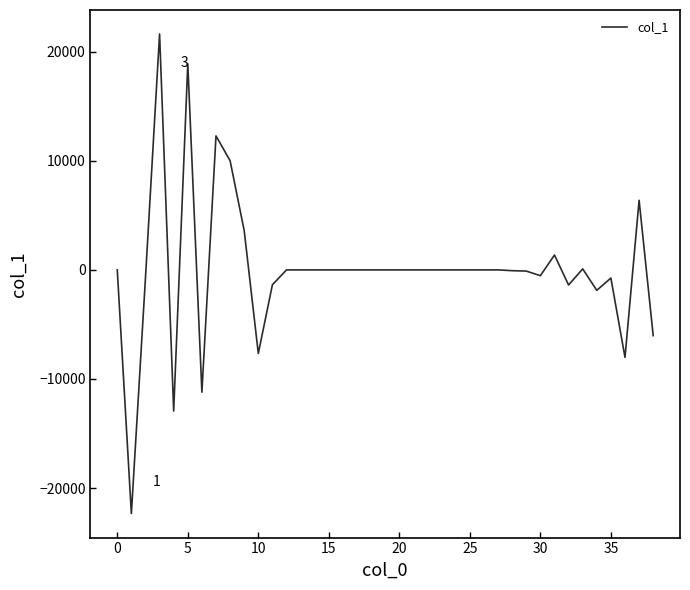

How many distinct data groups are displayed?

1